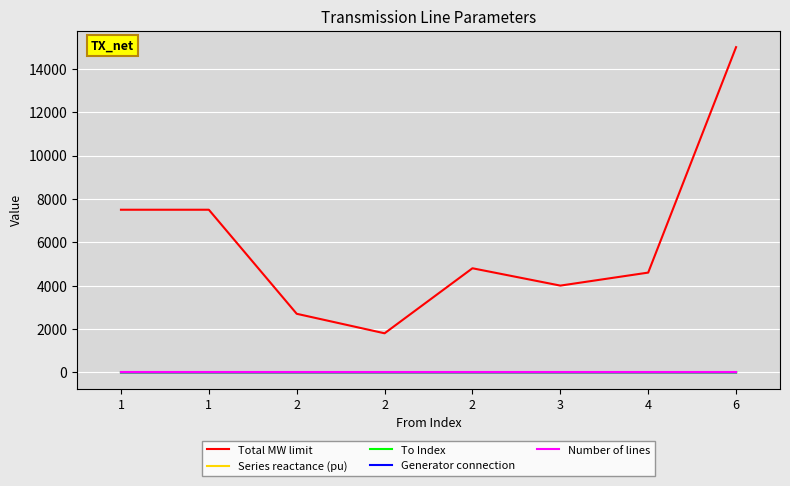

Is this an area chart (filled region under the line)?

No